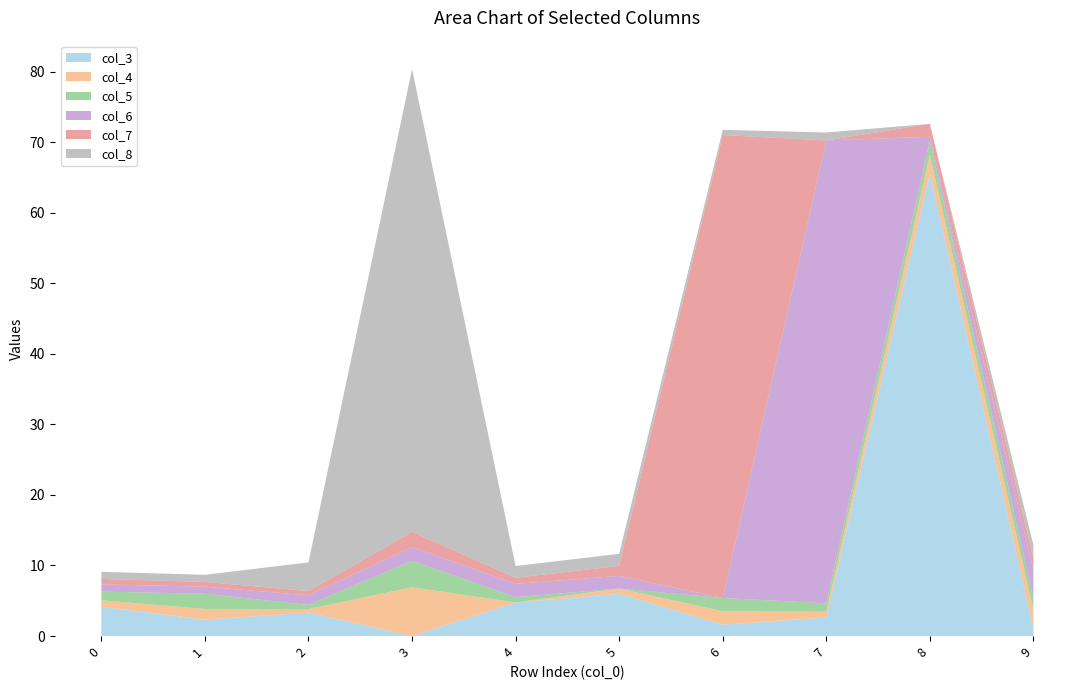

Reading left to right, list all the values displayed in this chart.

col_3: 4.2	2.3	3.3	0.0	4.8	6.0	1.6	2.6	65.6	1.1
col_4: 0.9	1.5	0.5	6.9	0.0	0.8	1.9	0.8	2.6	2.6
col_5: 1.2	2.1	0.6	3.8	0.8	0.0	1.9	1.2	2.0	1.7
col_6: 1.0	1.0	1.4	1.9	1.9	1.8	0.0	65.6	0.6	4.1
col_7: 0.8	0.7	0.6	2.1	0.9	1.4	65.6	0.0	1.8	1.5
col_8: 1.0	1.0	4.1	65.6	1.7	1.7	0.8	1.1	0.0	2.0